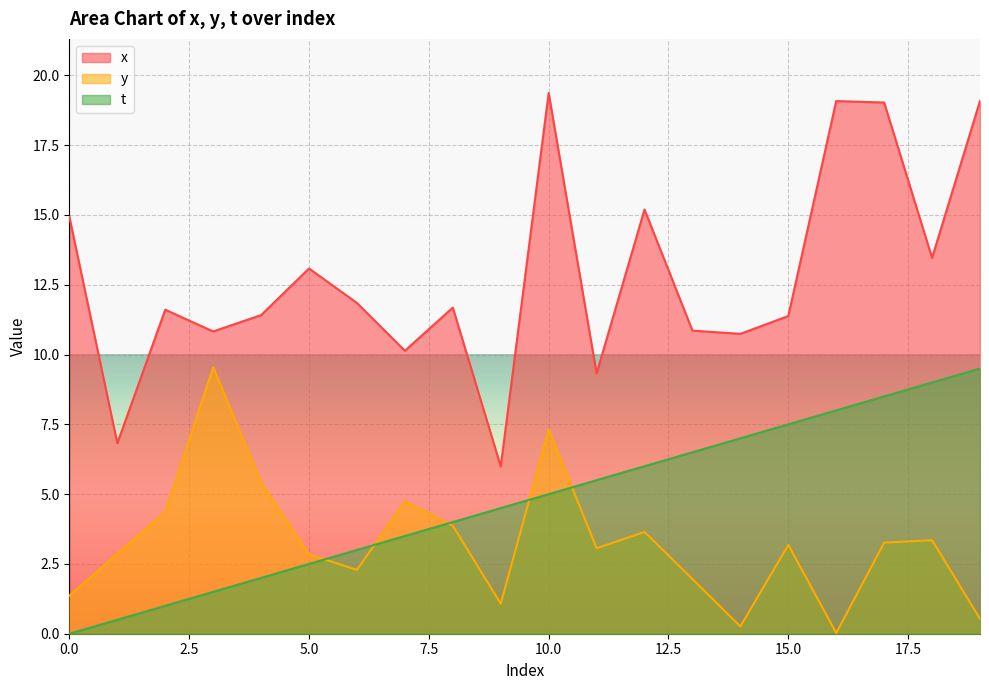

What is the approximate value of y at 6?

2.3